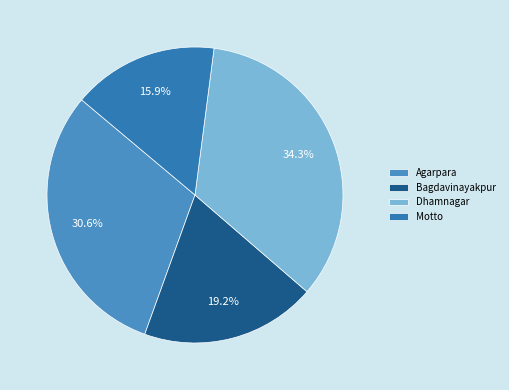

Count the number of slices in the pie.

4